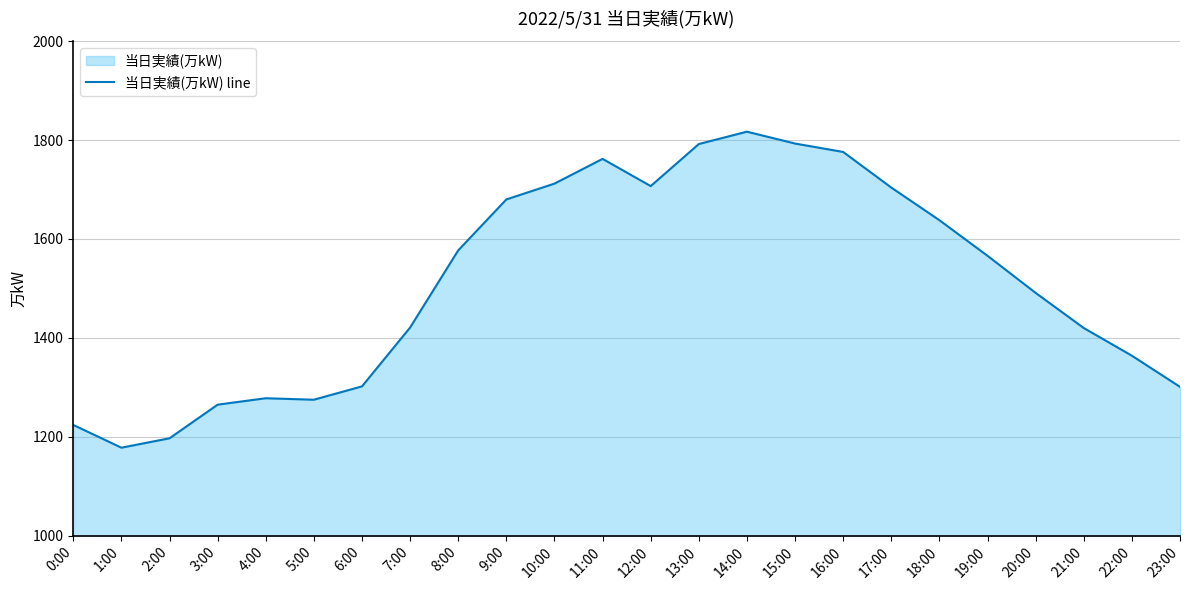

Rank the categories by value from highest to lowest.

14:00, 15:00, 13:00, 16:00, 11:00, 10:00, 12:00, 17:00, 9:00, 18:00, 8:00, 19:00, 20:00, 7:00, 21:00, 22:00, 6:00, 23:00, 4:00, 5:00, 3:00, 0:00, 2:00, 1:00